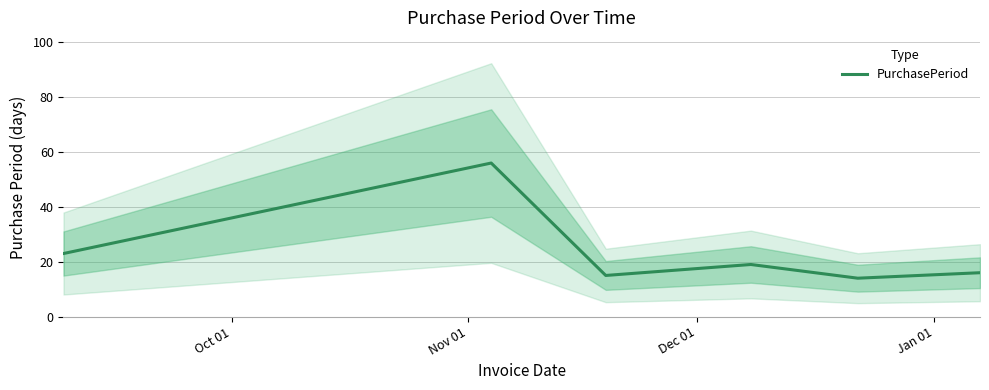

How many interior local valleys (lower than both neighbors) does the data have?

2